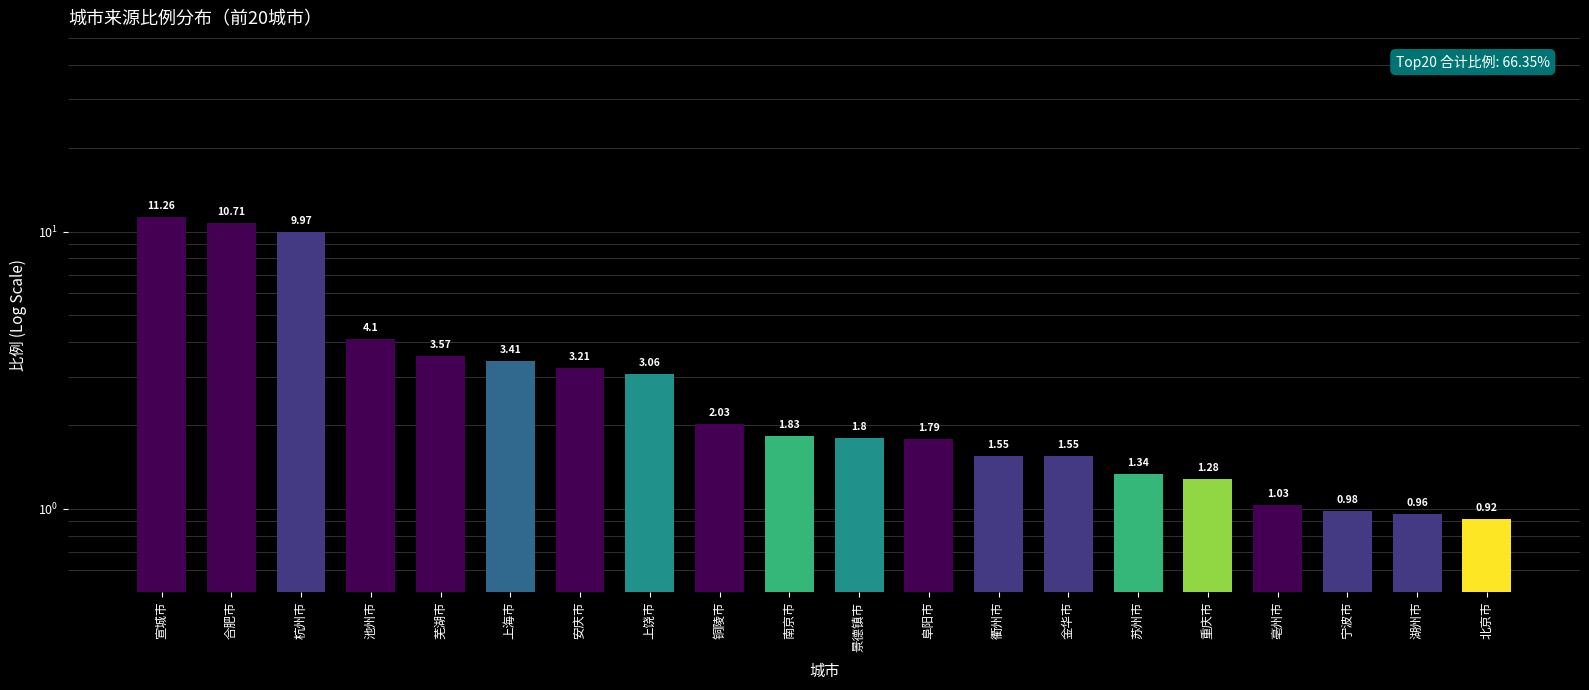

True or false: the data shows 11.3 at 宣城市.

True